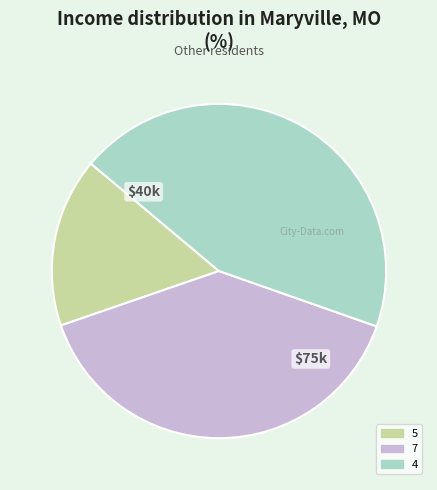

Is there any slice that represents more than half of the pie?

No